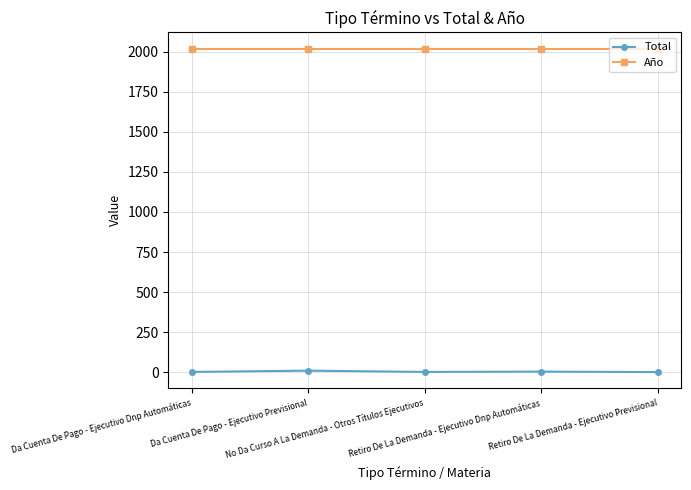

List the series in order of their overall mean, highest first.

Año, Total